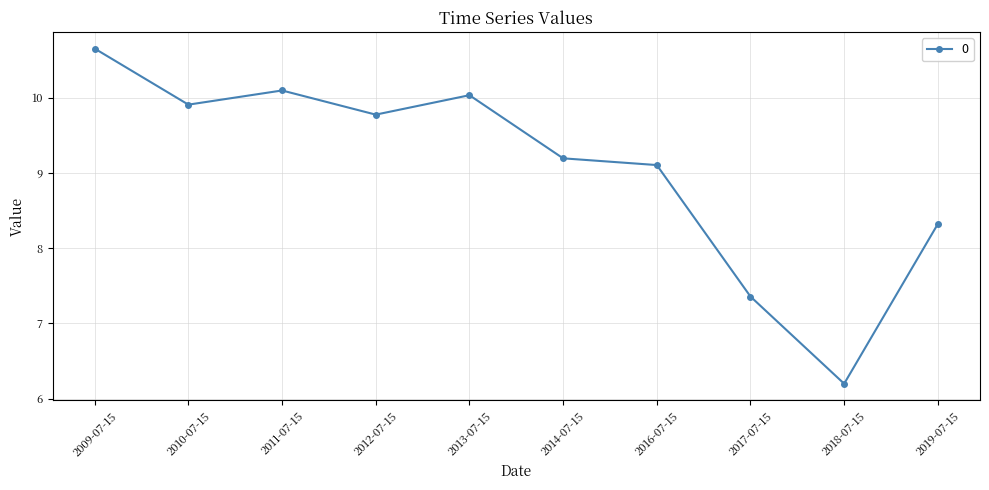

How many distinct data groups are displayed?

1